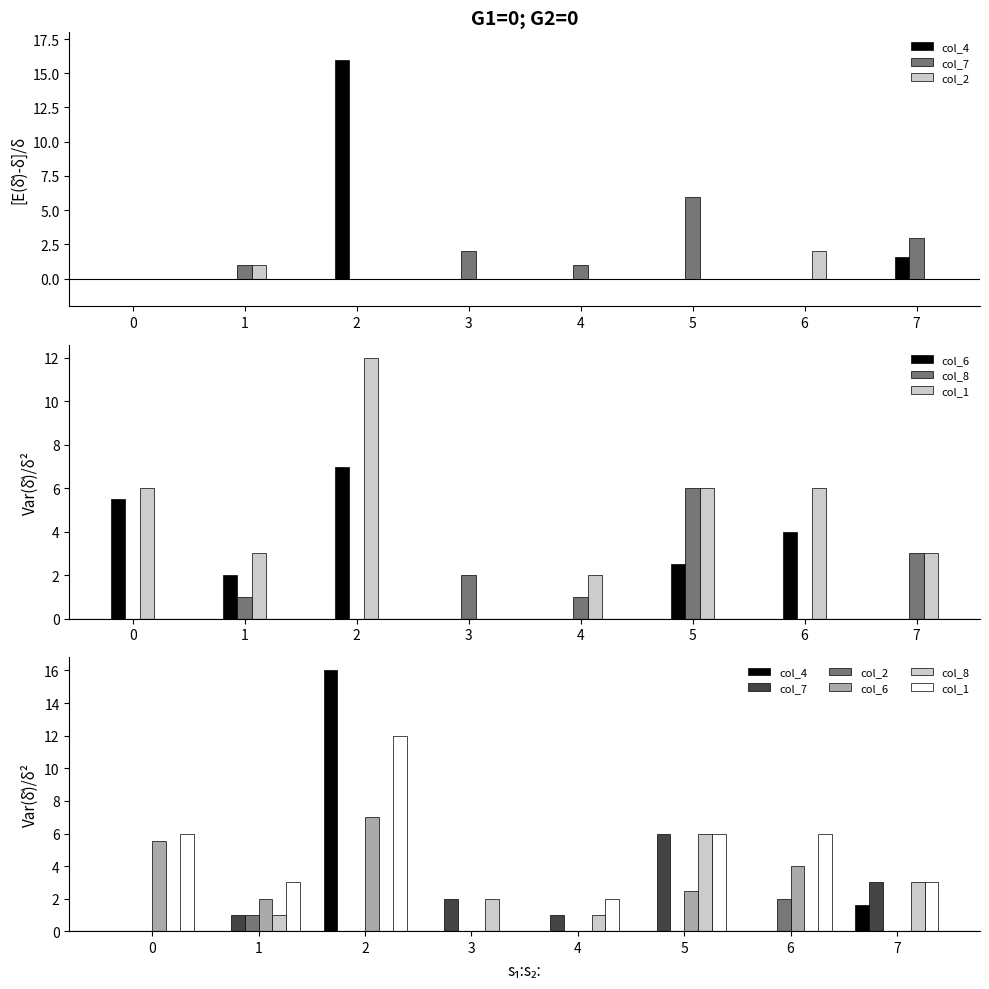

Is the value of col_1 at 0 greater than the value of col_7 at 4?

Yes